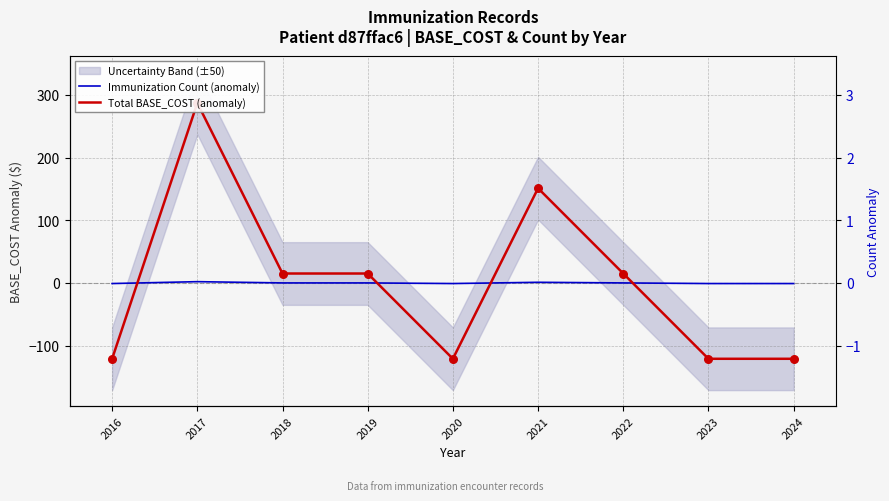

Which series has the largest Y range (max minus min)?

Total BASE_COST (anomaly)